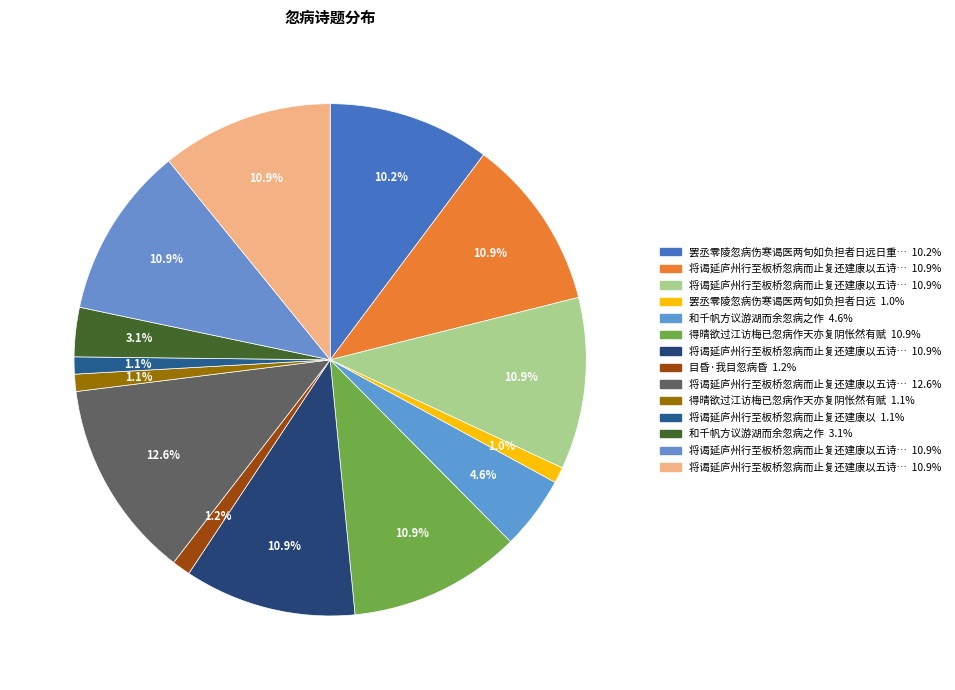

How many slices are in this pie chart?

14